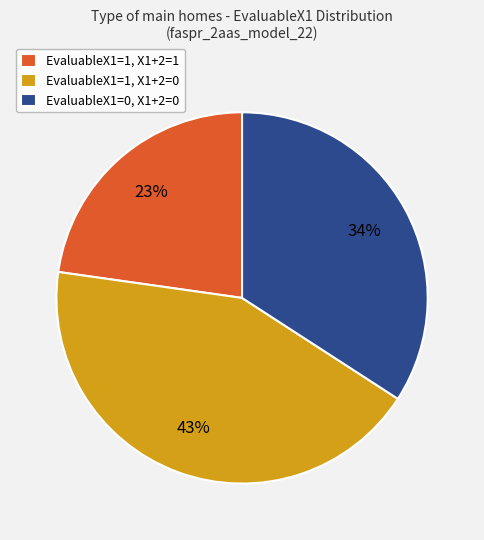

Is there any slice that represents more than half of the pie?

No